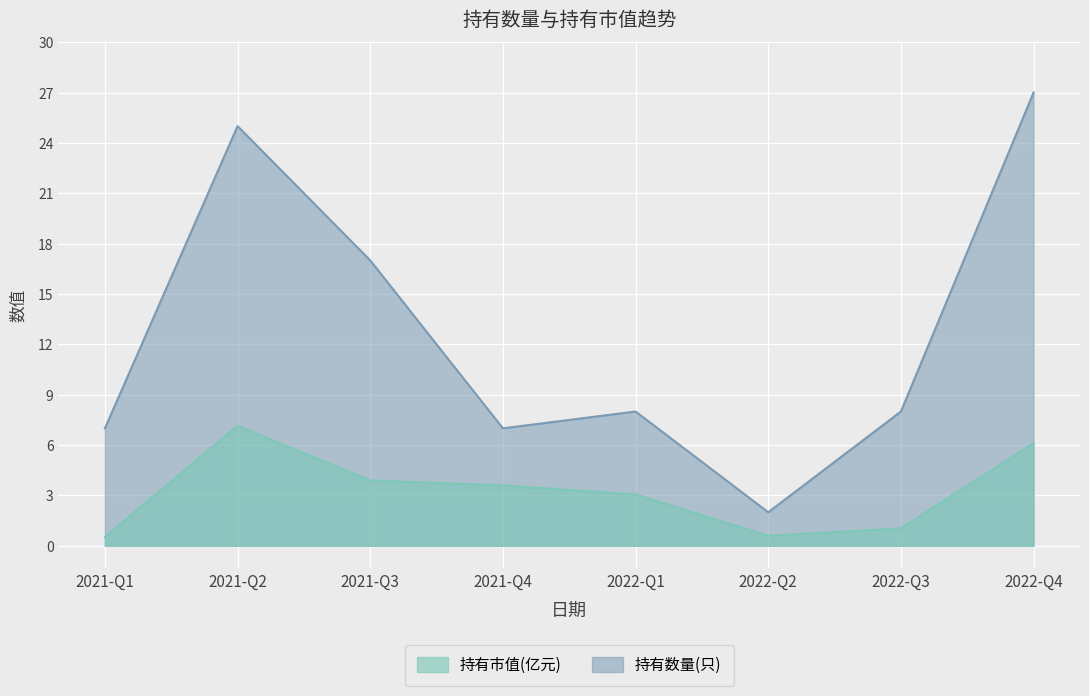

At which category is the sum across all series the highest?

2022-Q4